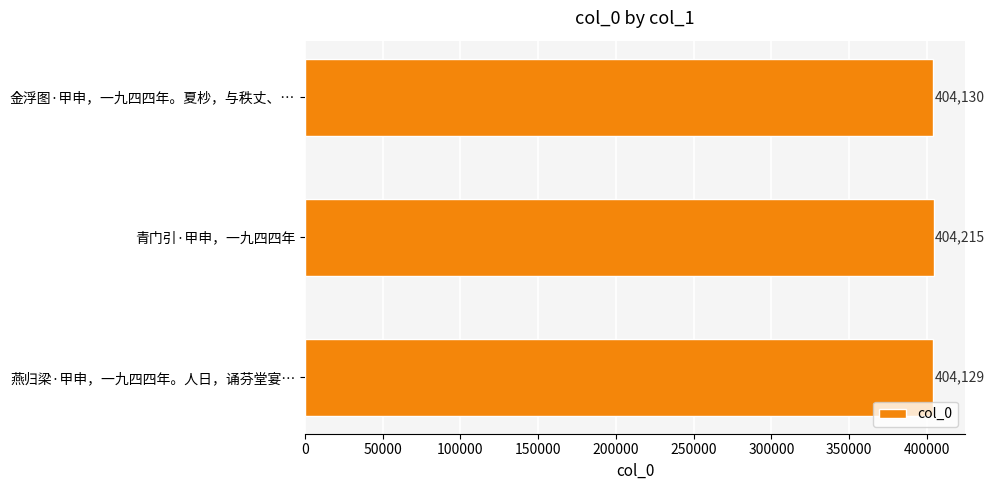

List the labels in order of value, smallest first.

燕归梁·甲申，一九四四年。人日，诵芬堂宴…, 金浮图·甲申，一九四四年。夏杪，与秩丈、…, 青门引·甲申，一九四四年